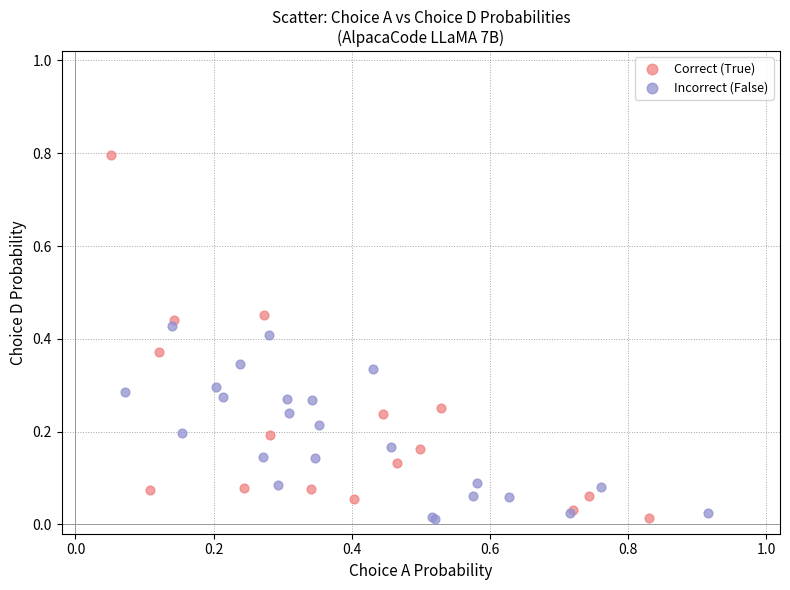

What are all the series names shown in the legend?

Correct (True), Incorrect (False)